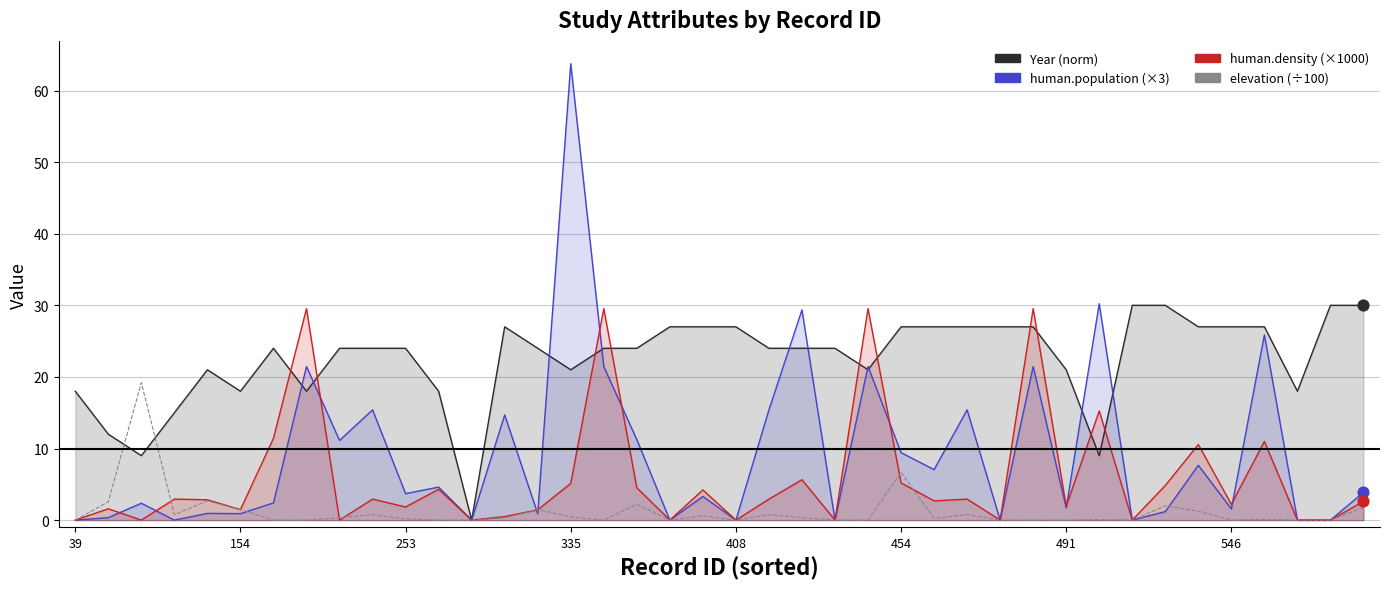

Which series has the widest spread of Y values?

human.population (×3)